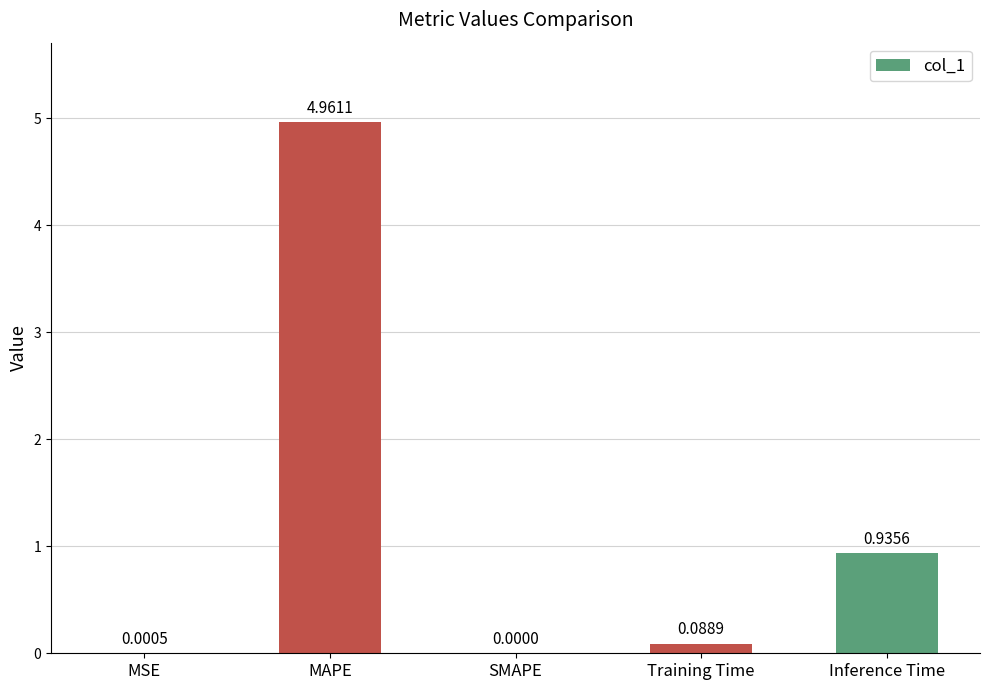

At which label is the value closest to 2?

Inference Time